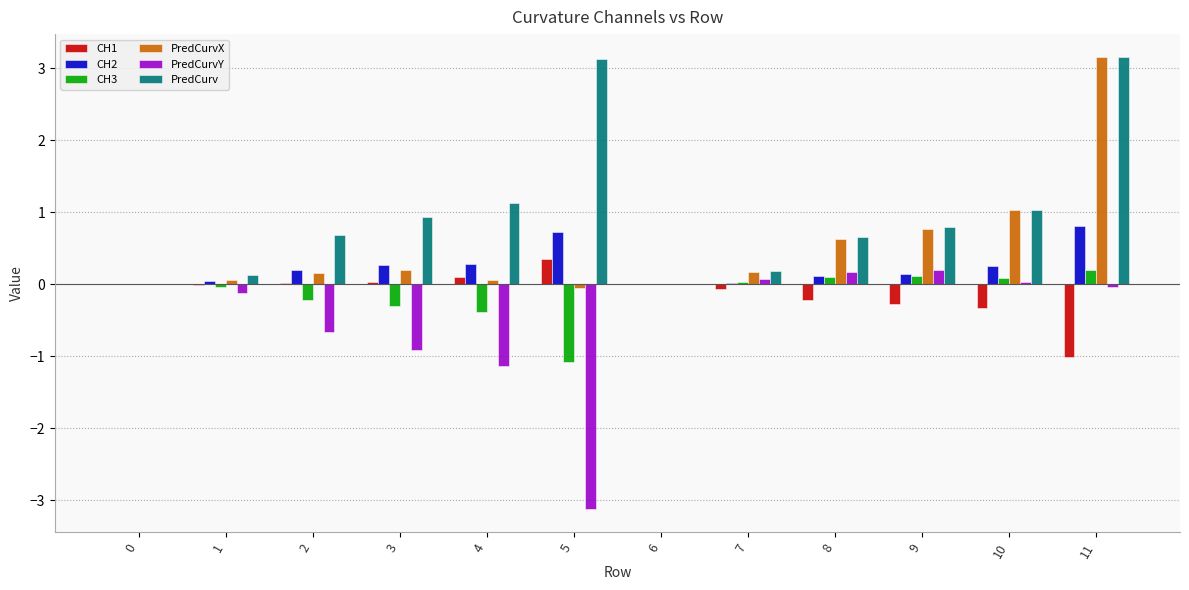

True or false: CH3 has a value of -0.3 at 3.

True